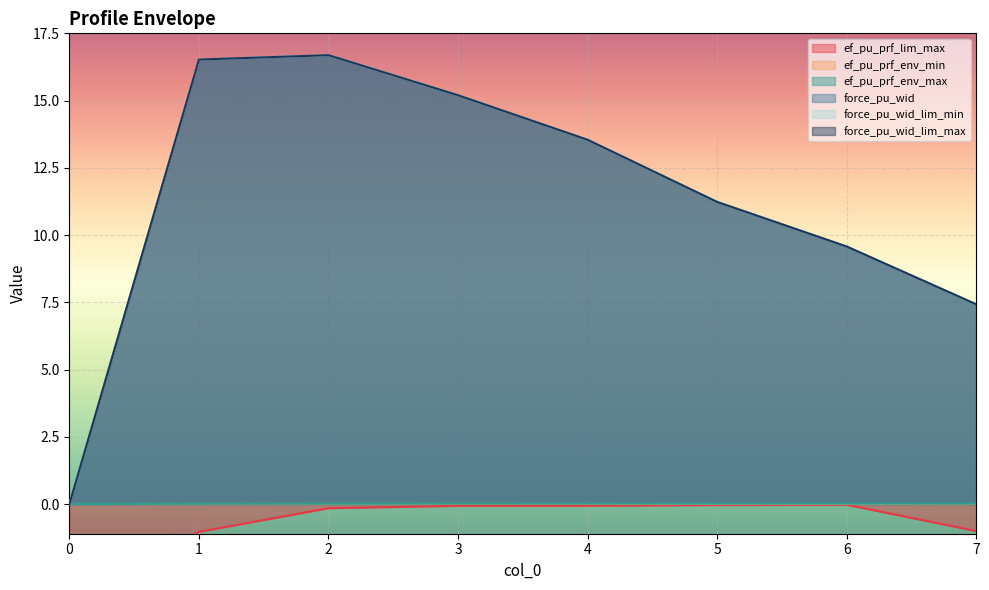

At which category does the chart reach its peak across all series?

2